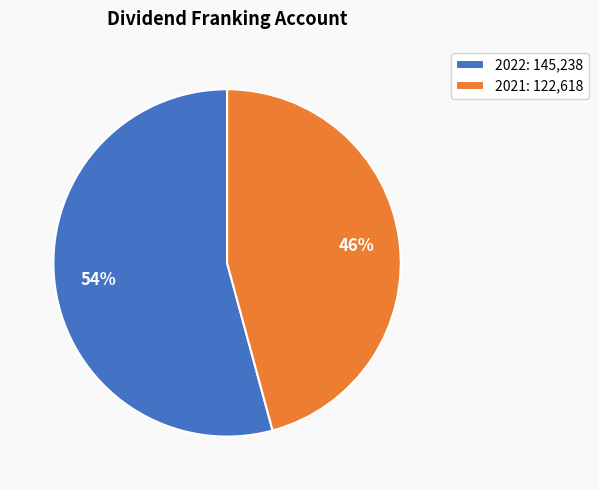

Which has a higher value, 2022 or 2021?

2022